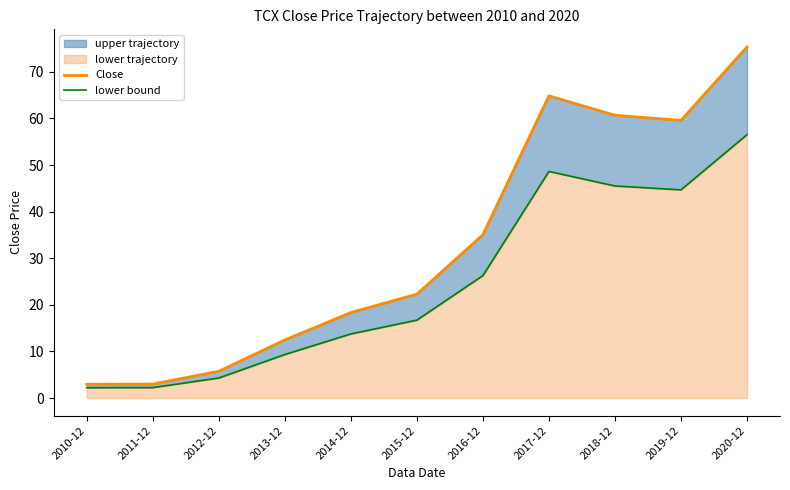

What is the sum of all lower bound values?

270.3